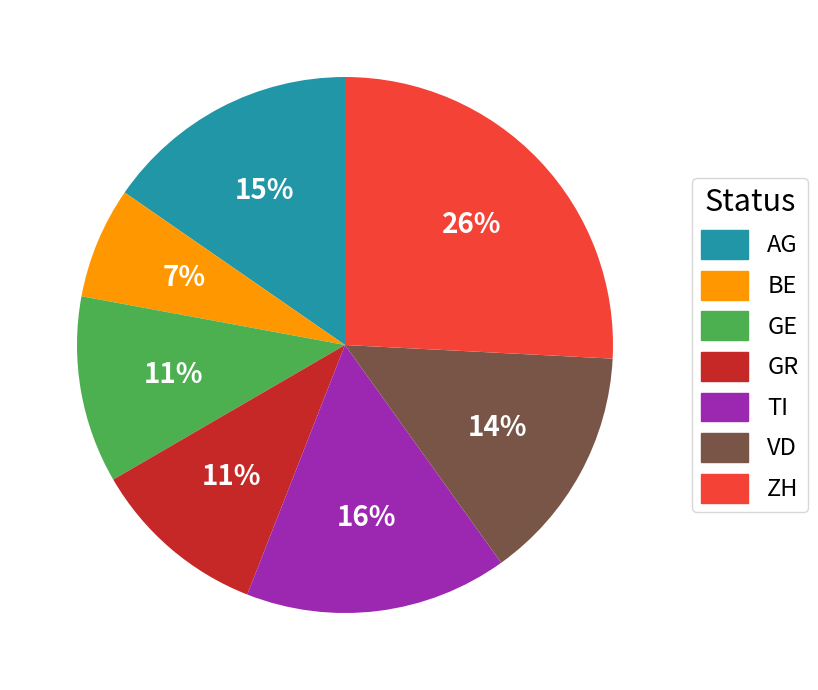

How many segments does this pie chart have?

7